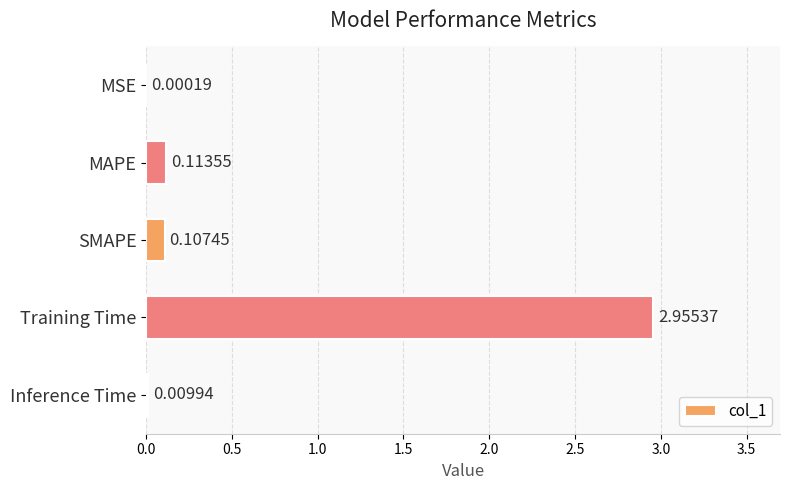

Where is the data nearest to the value 1?

MAPE